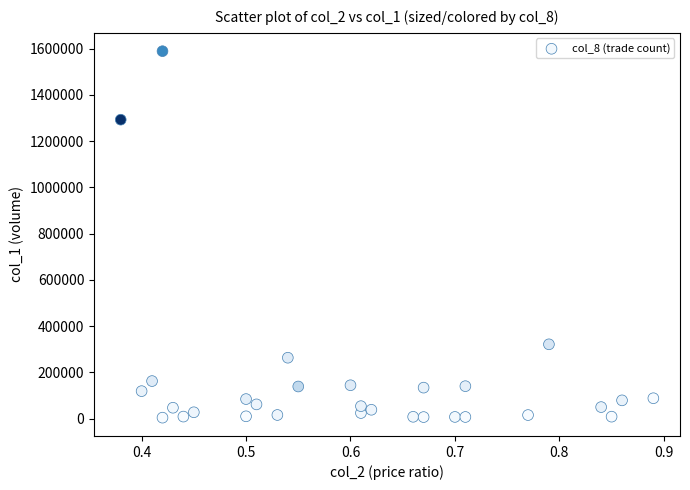

What Y value in the scatter plot is closest to 796495?

321310